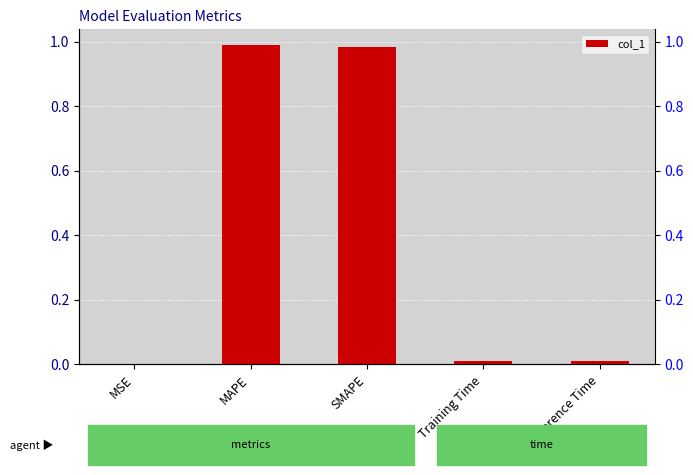

The chart shows a value of 0.0 at Training Time. True or false?

False